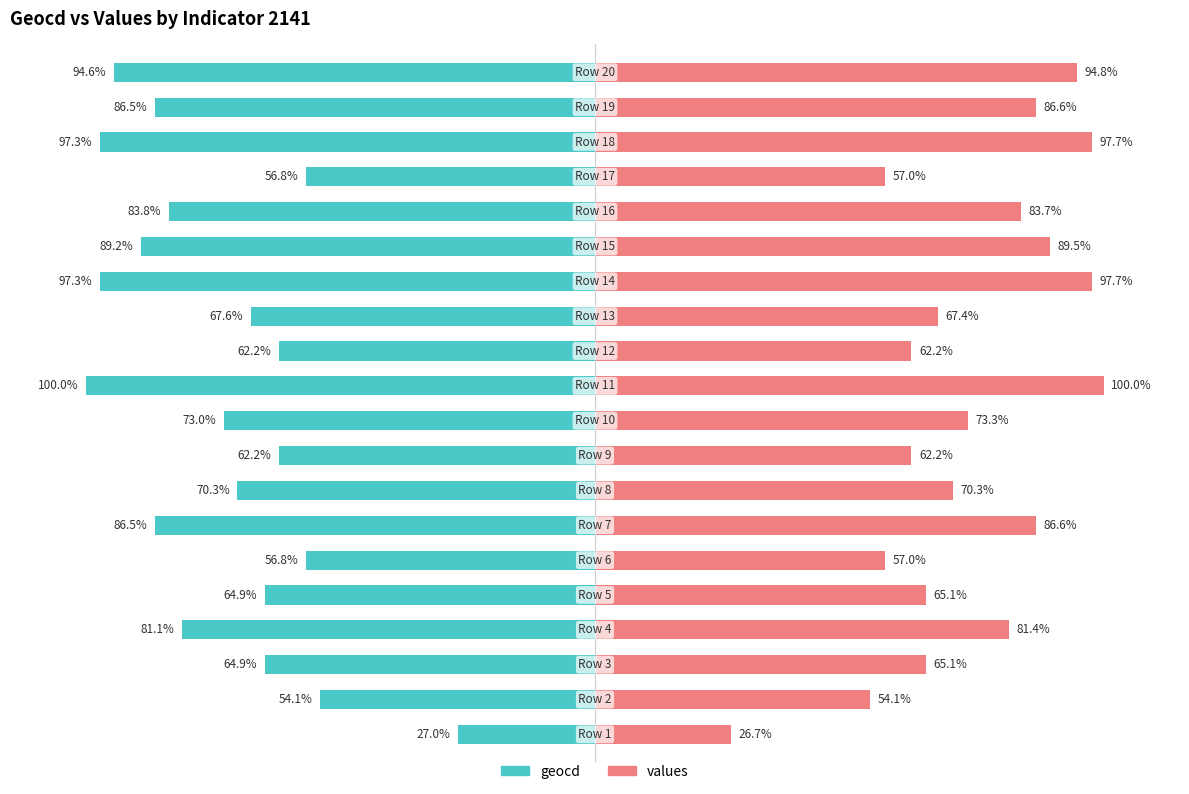

Are the bars horizontal?

Yes